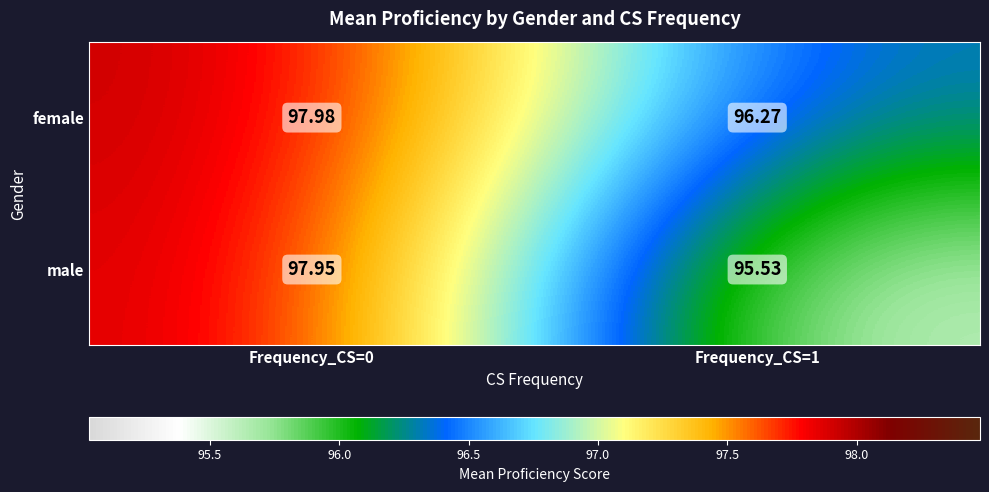

What is the spread (max minus min) of values at Frequency_CS=1?

0.7